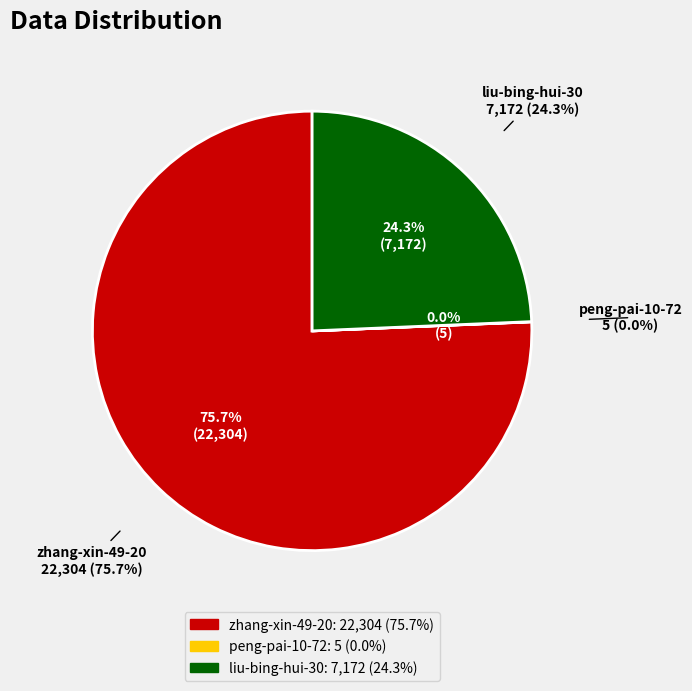

How many segments does this pie chart have?

3